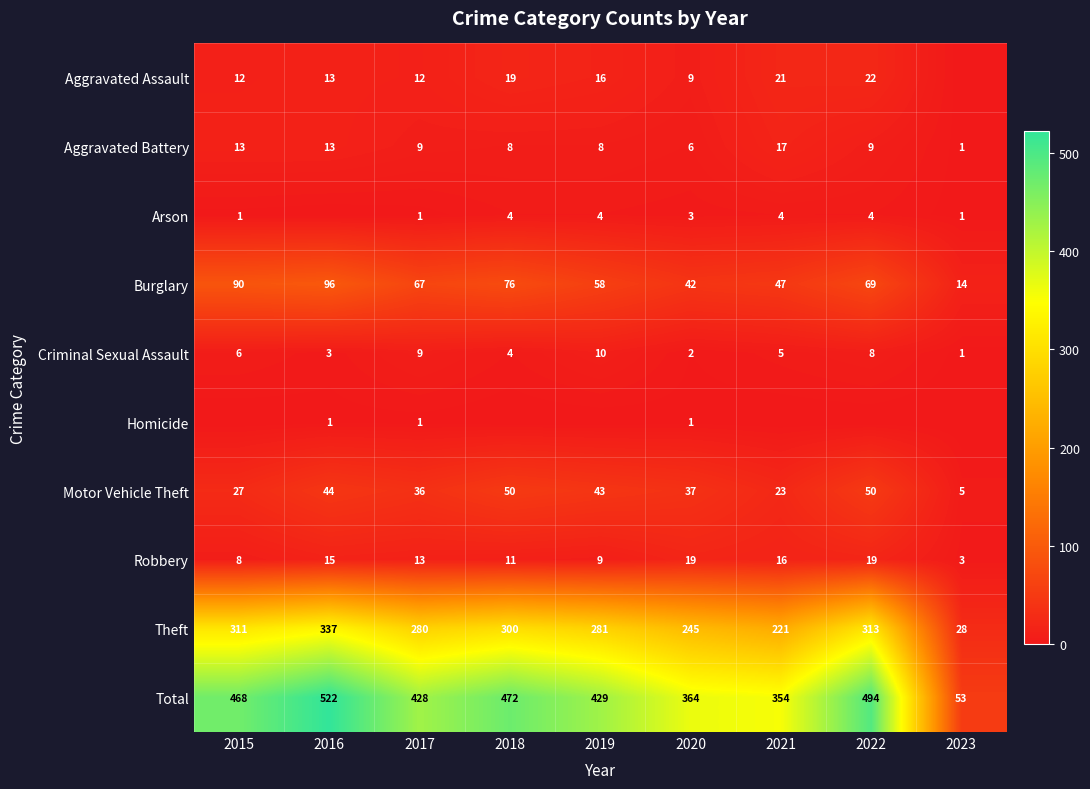

How many values in the Theft series are below 281?

4